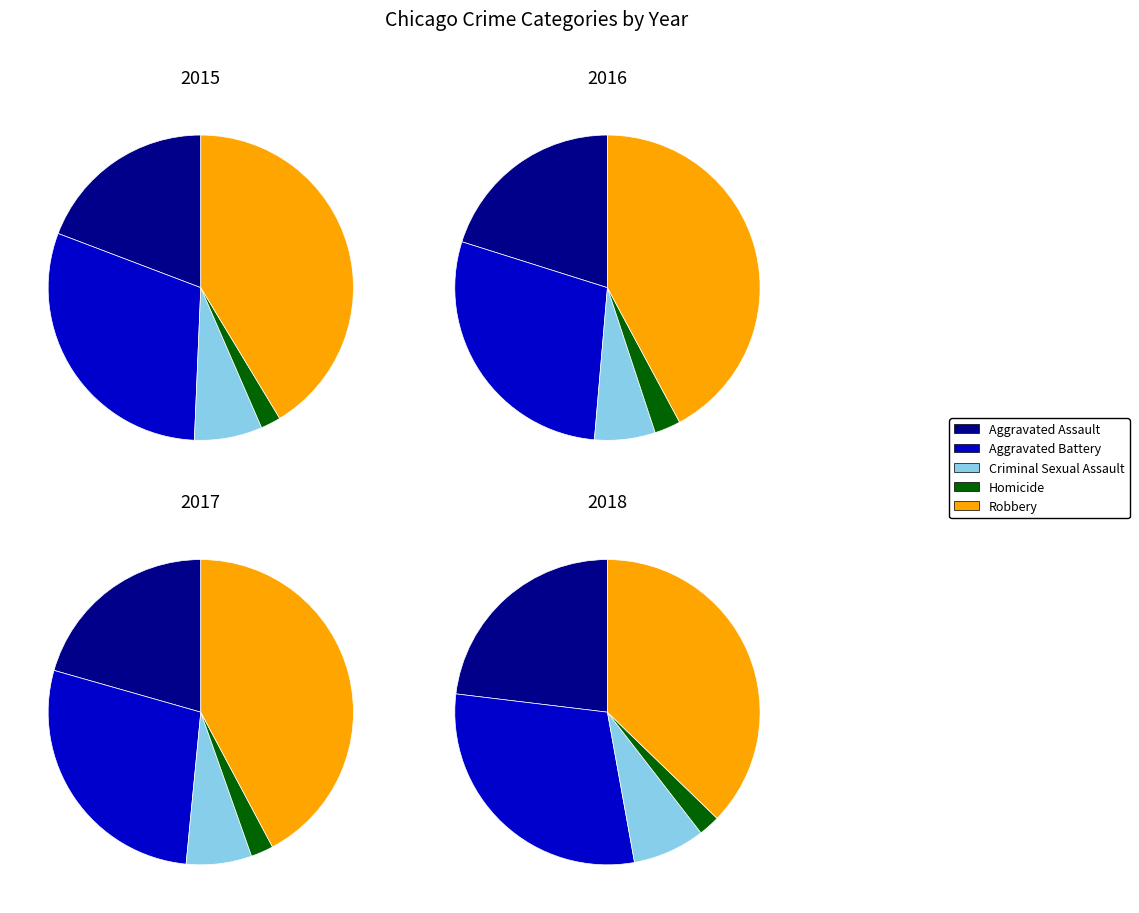

Which category has the biggest portion of the pie?

Robbery